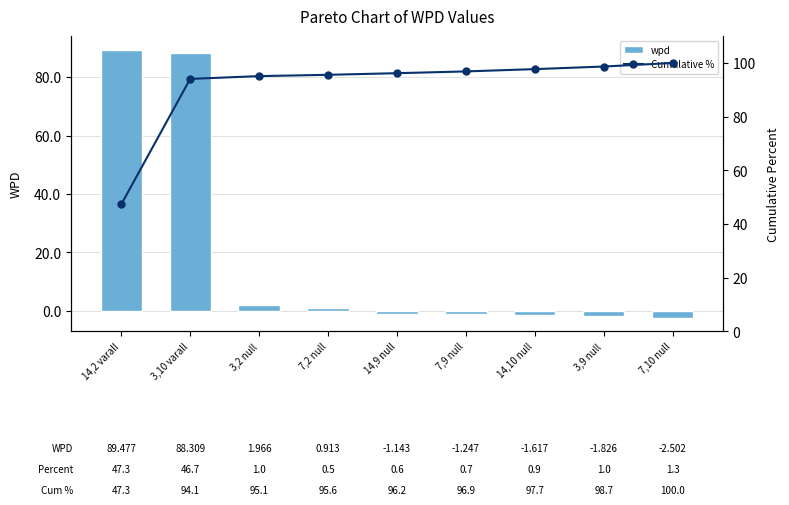

What is the difference between the second highest and second lowest values in the Cumulative % series?

4.6